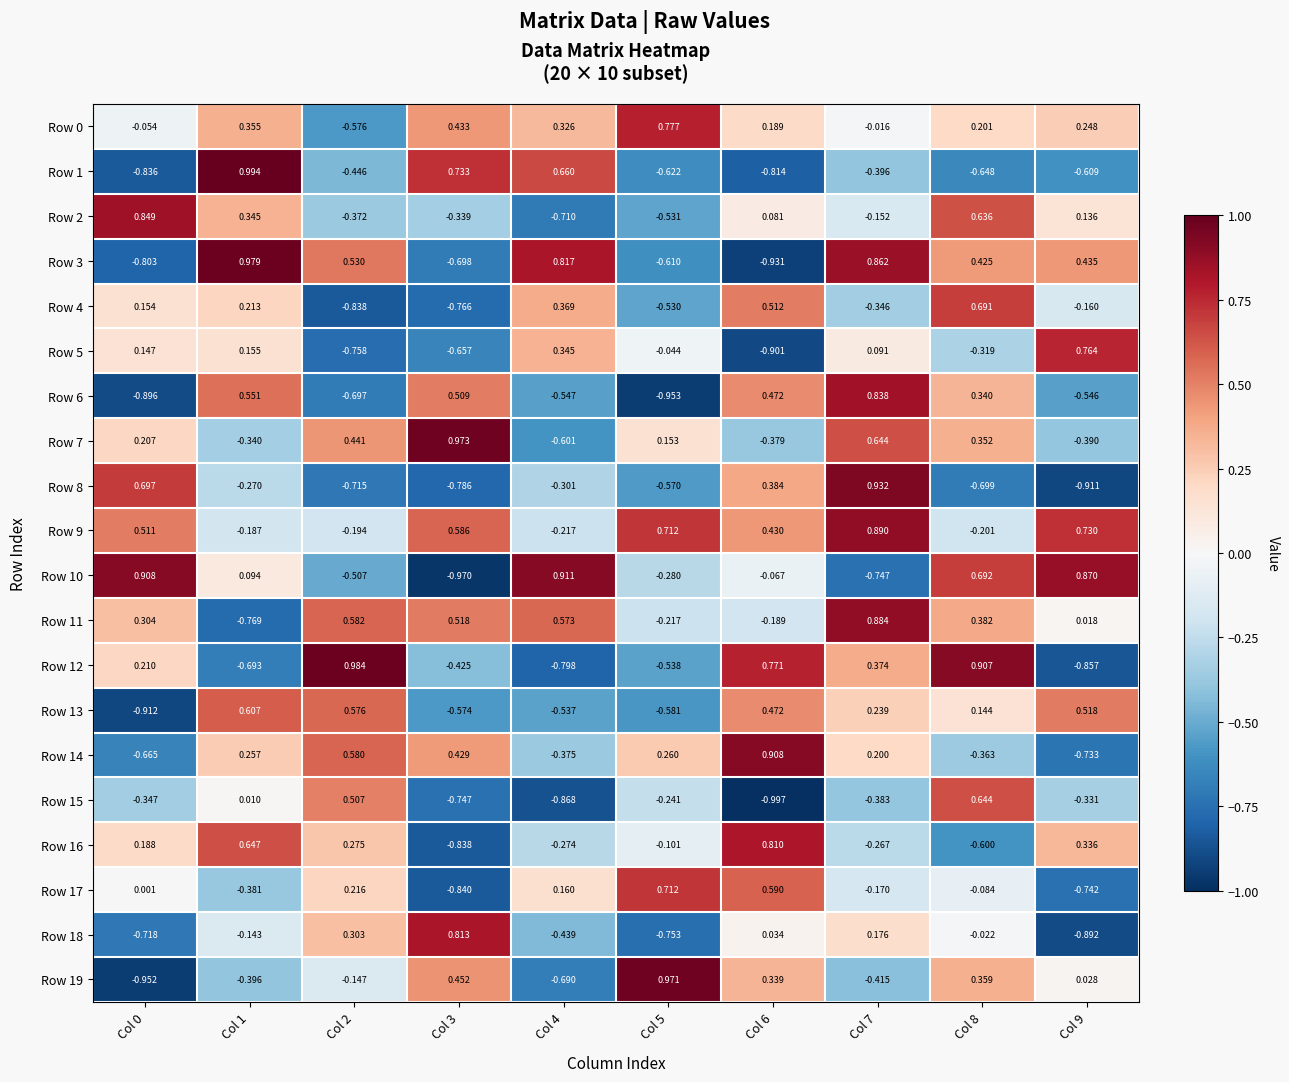

Is the value of Row 1 at Col 9 greater than the value of Row 6 at Col 9?

No